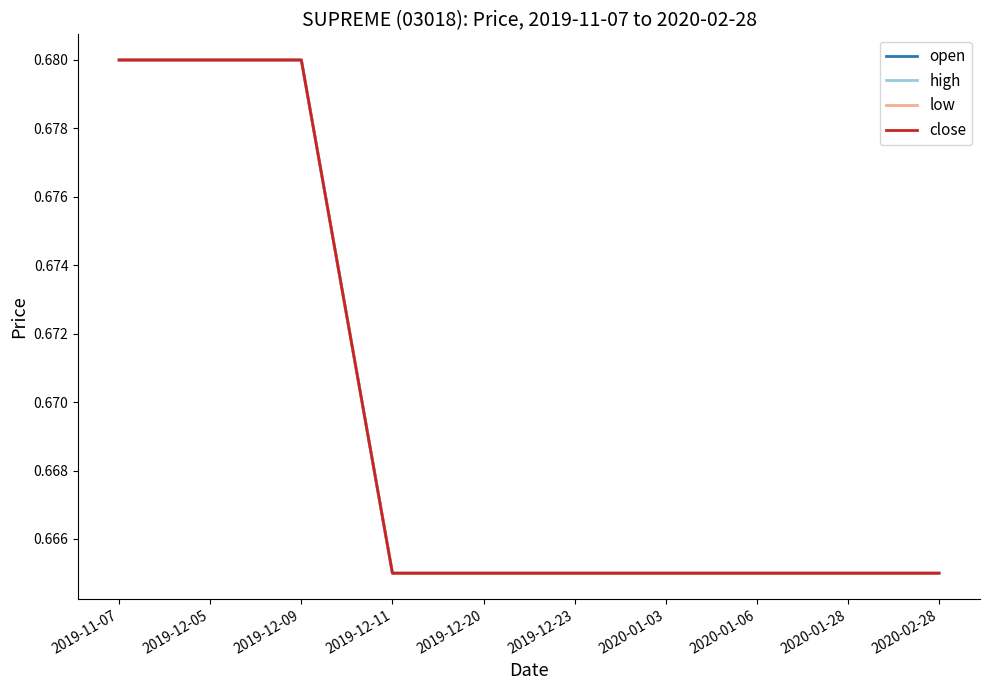

Reading left to right, transcribe all the data shown in this chart.

open: 2019-11-07=0.7	2019-12-05=0.7	2019-12-09=0.7	2019-12-11=0.7	2019-12-20=0.7	2019-12-23=0.7	2020-01-03=0.7	2020-01-06=0.7	2020-01-28=0.7	2020-02-28=0.7
high: 2019-11-07=0.7	2019-12-05=0.7	2019-12-09=0.7	2019-12-11=0.7	2019-12-20=0.7	2019-12-23=0.7	2020-01-03=0.7	2020-01-06=0.7	2020-01-28=0.7	2020-02-28=0.7
low: 2019-11-07=0.7	2019-12-05=0.7	2019-12-09=0.7	2019-12-11=0.7	2019-12-20=0.7	2019-12-23=0.7	2020-01-03=0.7	2020-01-06=0.7	2020-01-28=0.7	2020-02-28=0.7
close: 2019-11-07=0.7	2019-12-05=0.7	2019-12-09=0.7	2019-12-11=0.7	2019-12-20=0.7	2019-12-23=0.7	2020-01-03=0.7	2020-01-06=0.7	2020-01-28=0.7	2020-02-28=0.7